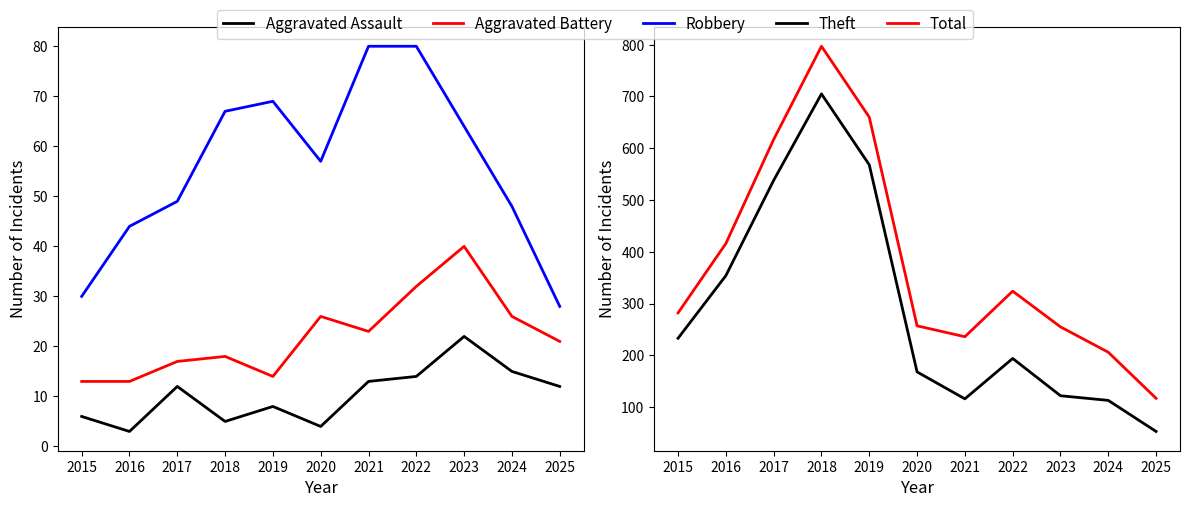

At which label is Aggravated Battery closest to 26?

2020